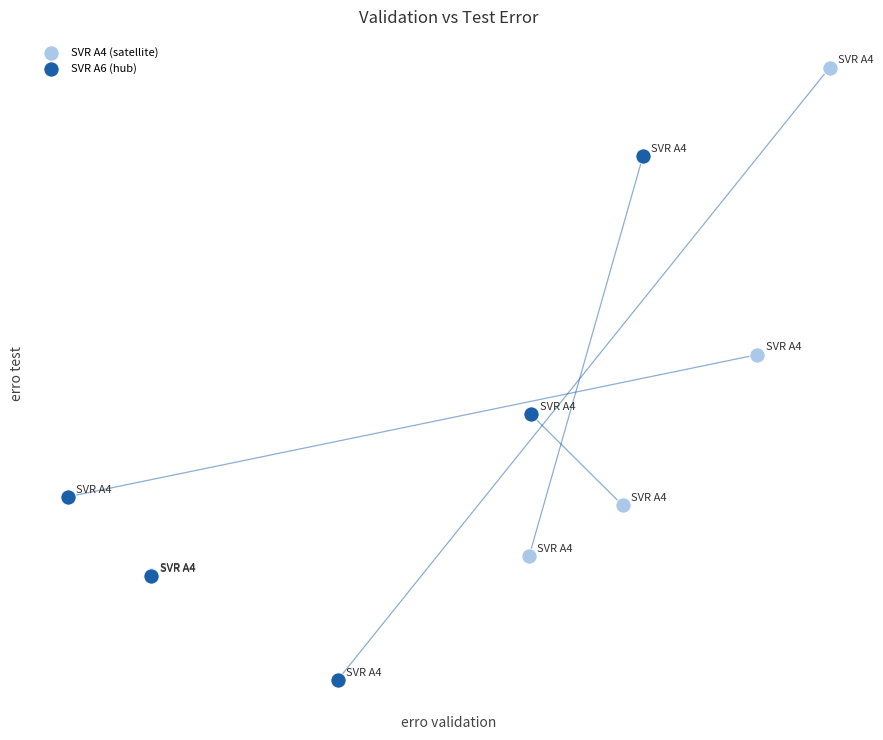

Which series contains the lowest Y value?

SVR A6 (hub)